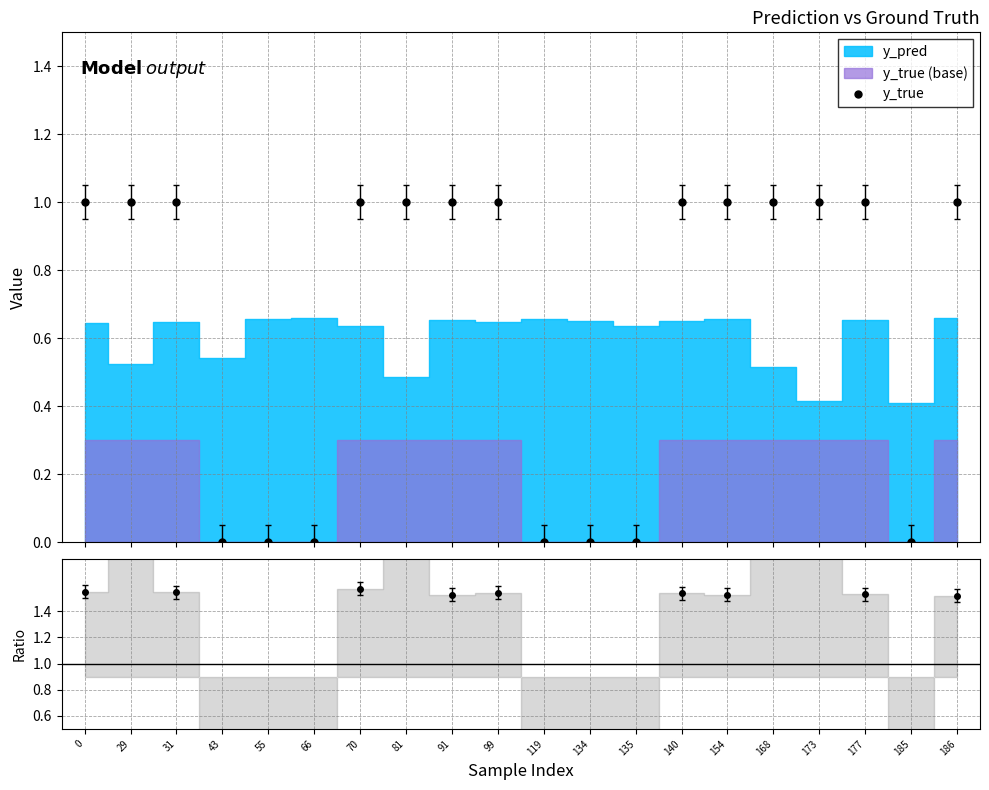

What is the difference between the maximum and second lowest values in the y_true series?

1